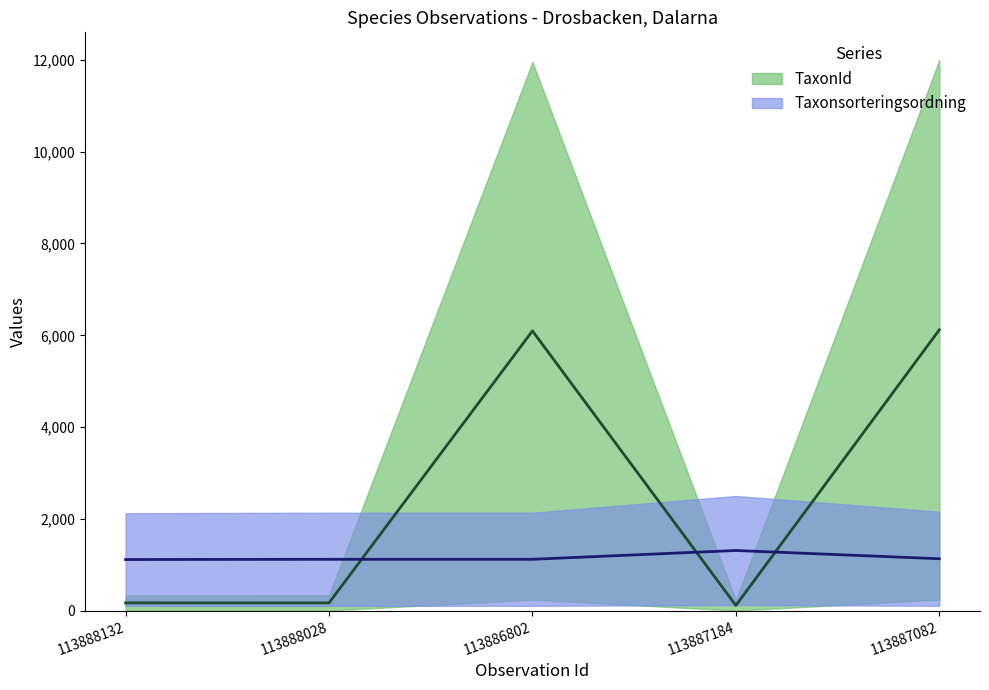

Reading left to right, transcribe all the data shown in this chart.

Taxonsorteringsordning: 113888132=1115.9	113888028=1120.9	113886802=1121.0	113887184=1312.5	113887082=1132.8
TaxonId: 113888132=171.4	113888028=171.7	113886802=6095.8	113887184=116.3	113887082=6120.0